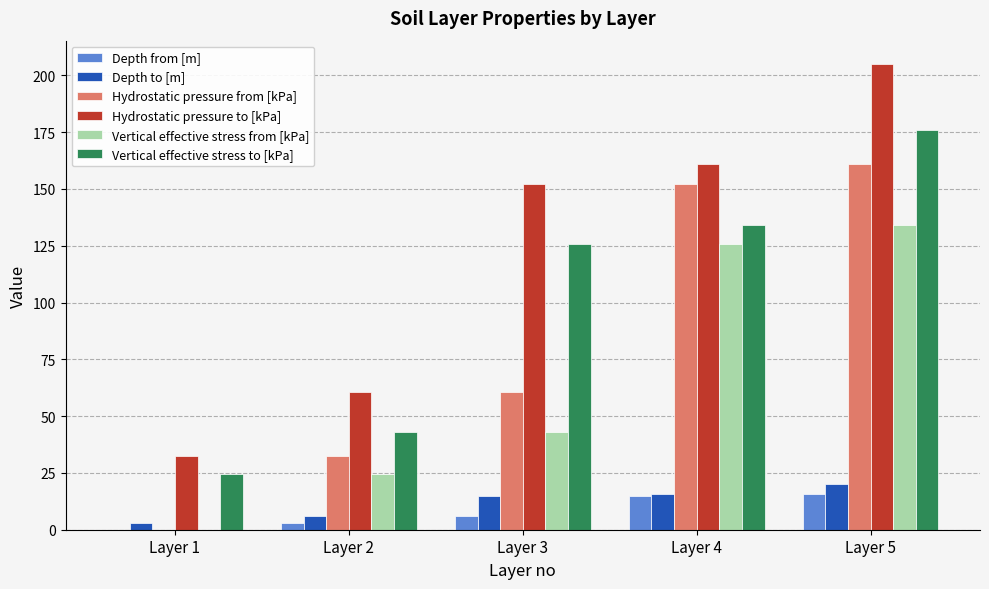

What is the approximate value of Vertical effective stress to [kPa] at Layer 4?

134.1